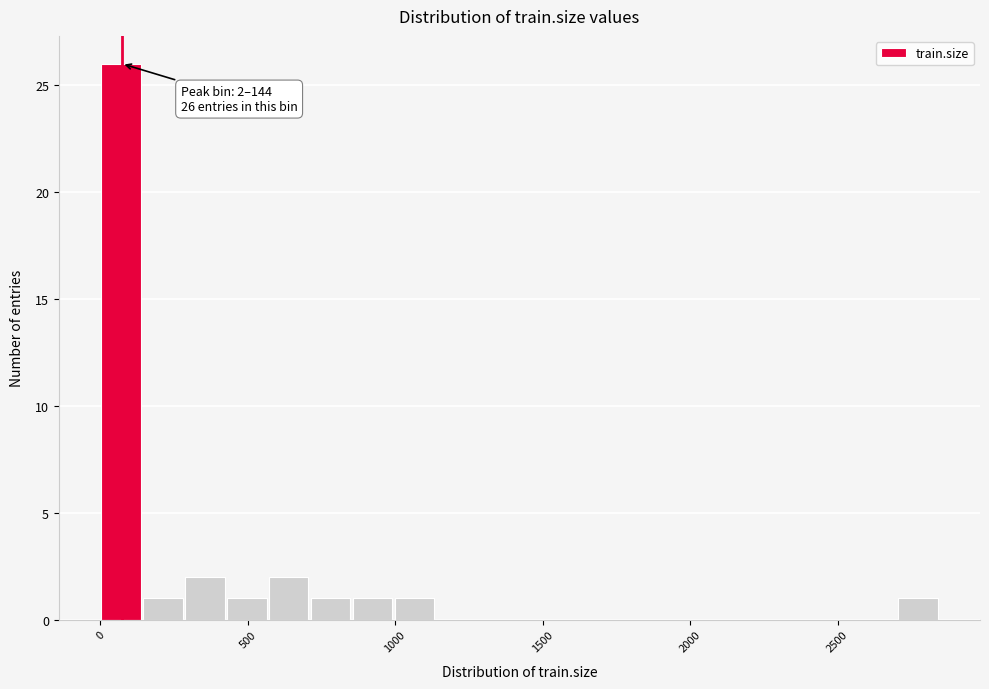

Read against the x-axis, roughly where is the centre of the tallest bar?

50